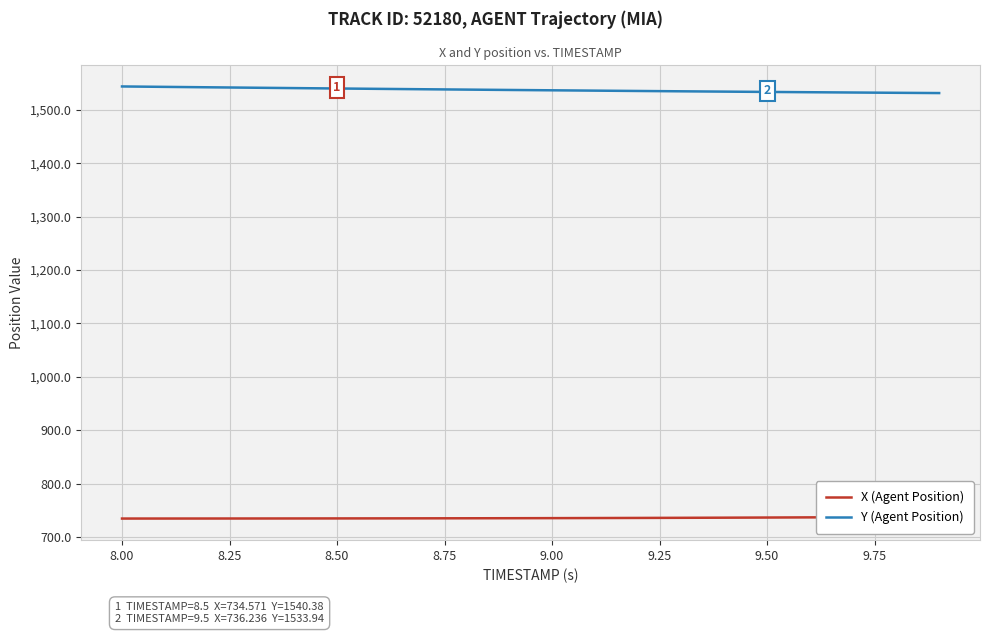

True or false: X (Agent Position) and Y (Agent Position) intersect in this chart.

False